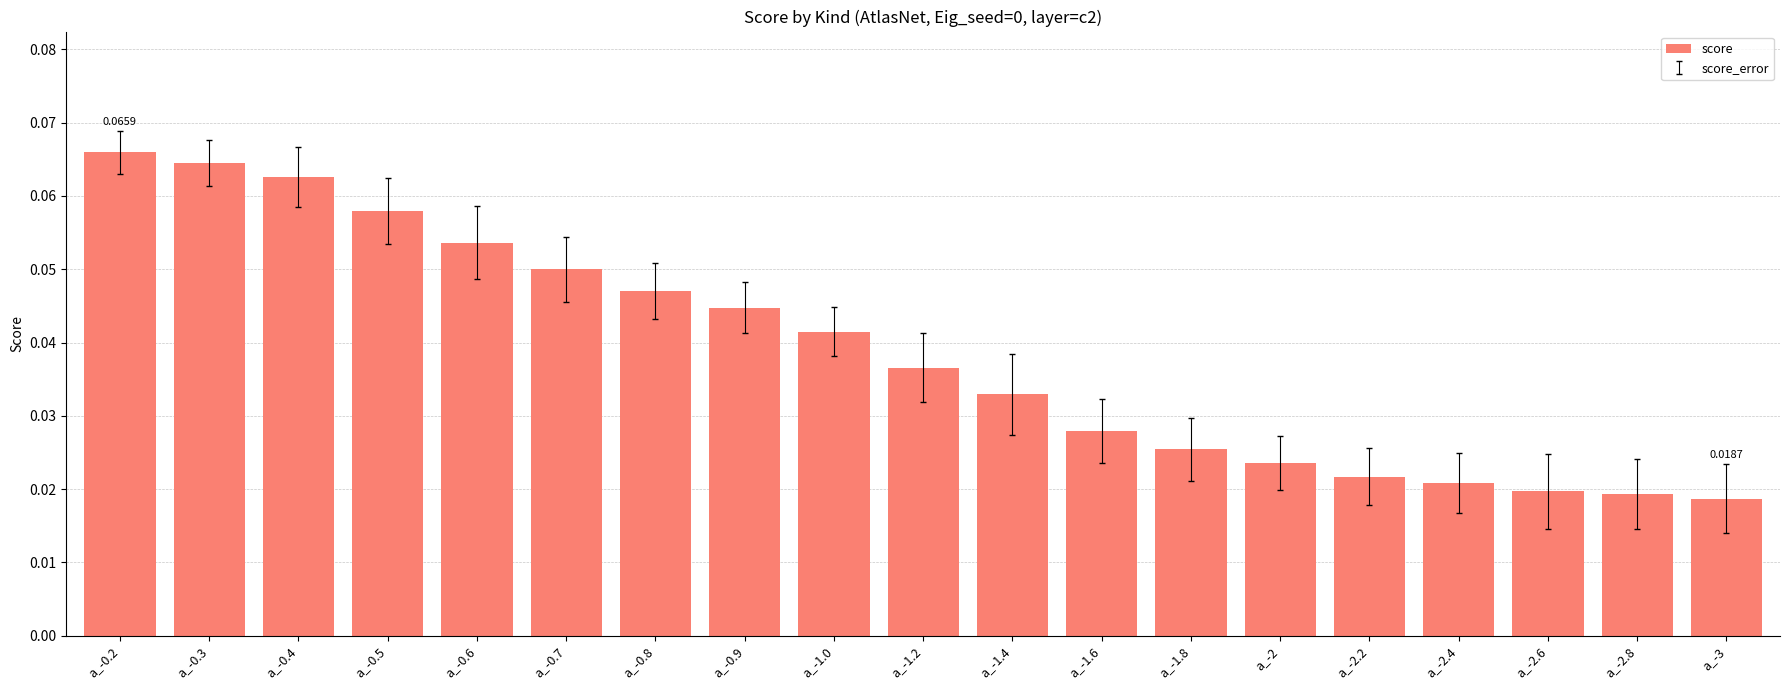

Count the values in the range 0 to 1.

19